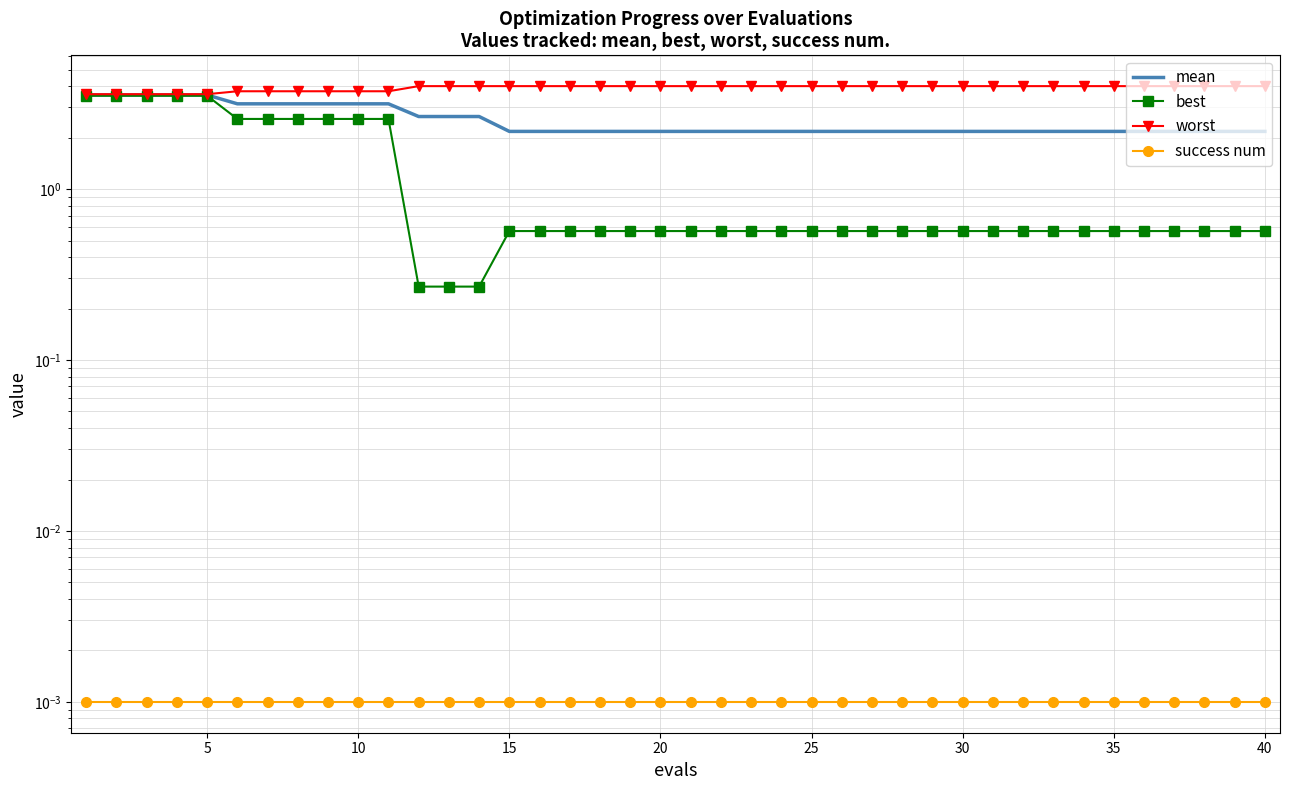

True or false: worst has more than 0 points higher than both neighbors.

False